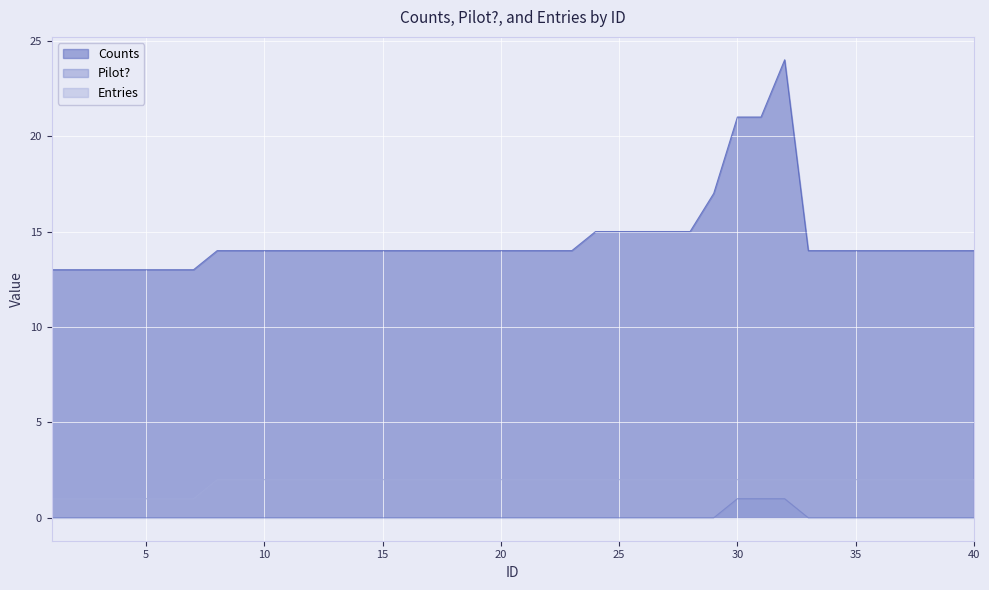

What are all the series names shown in the legend?

Counts, Pilot?, Entries